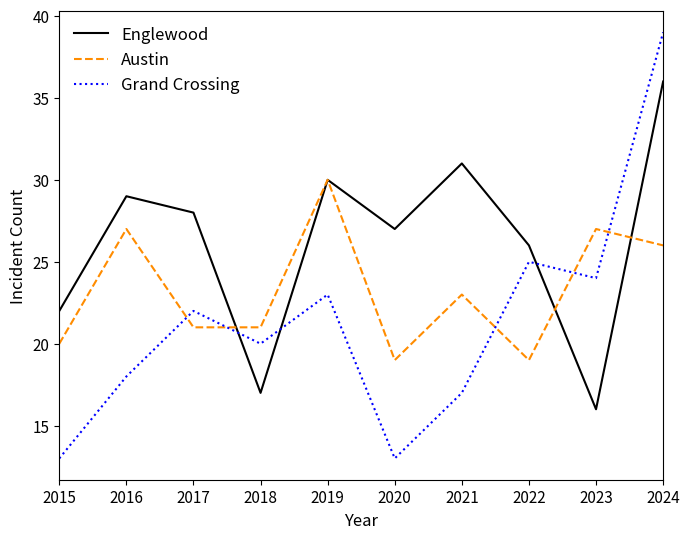

How many lines are shown in the chart?

3